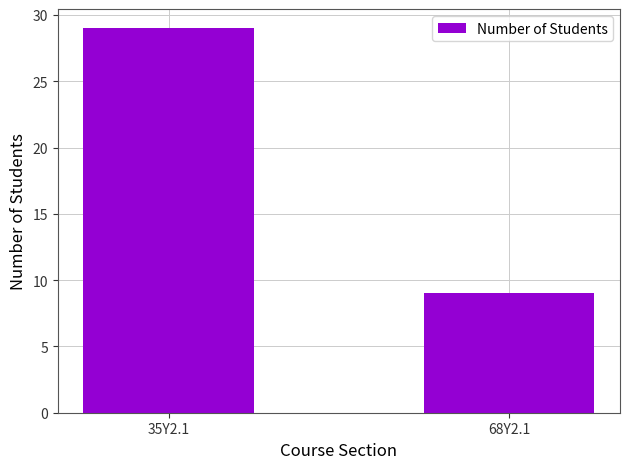

What position from the right is 35Y2.1?

2